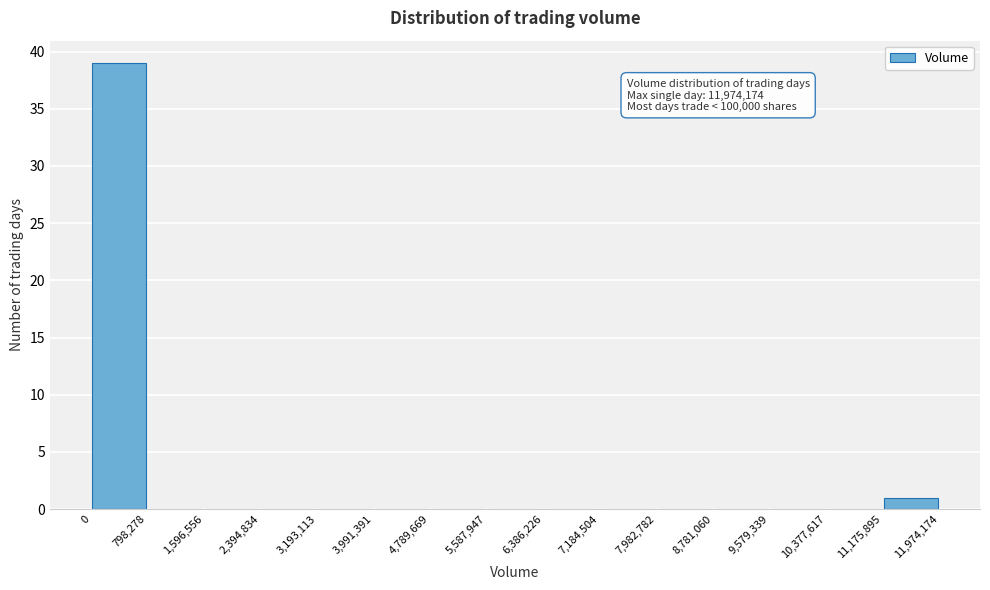

Which range on the x-axis has the tallest bar?

0 to 798,278